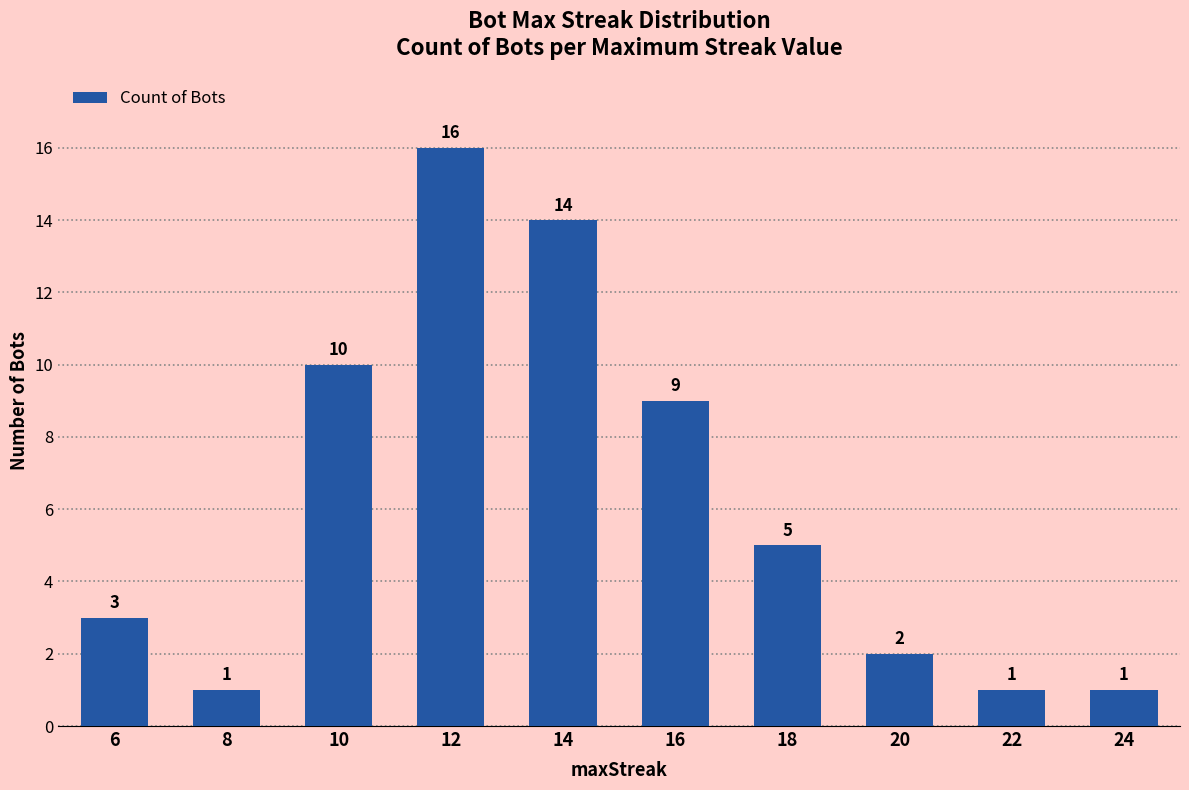

True or false: the data shows 10 at 10.

True